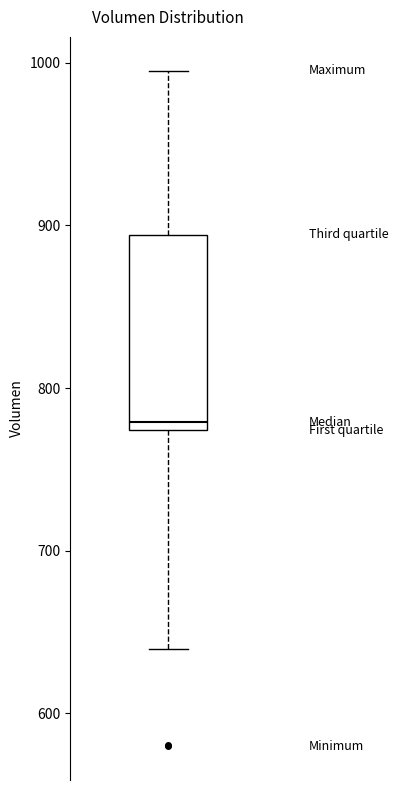

Read this box plot against the y-axis: the position of the median line, the range covered by the box, and the ends of both whiskers. The values are not printed on the chart, so give them approximately, as read against the axis.

median 780, box 770 to 890, whiskers 640 to 1000